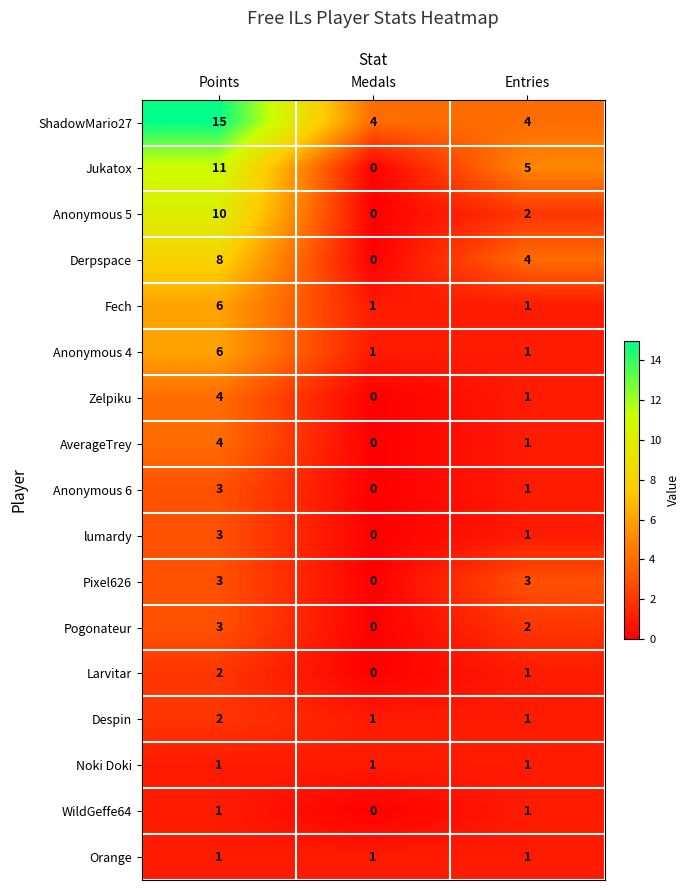

At which category does the chart reach its peak across all series?

Points